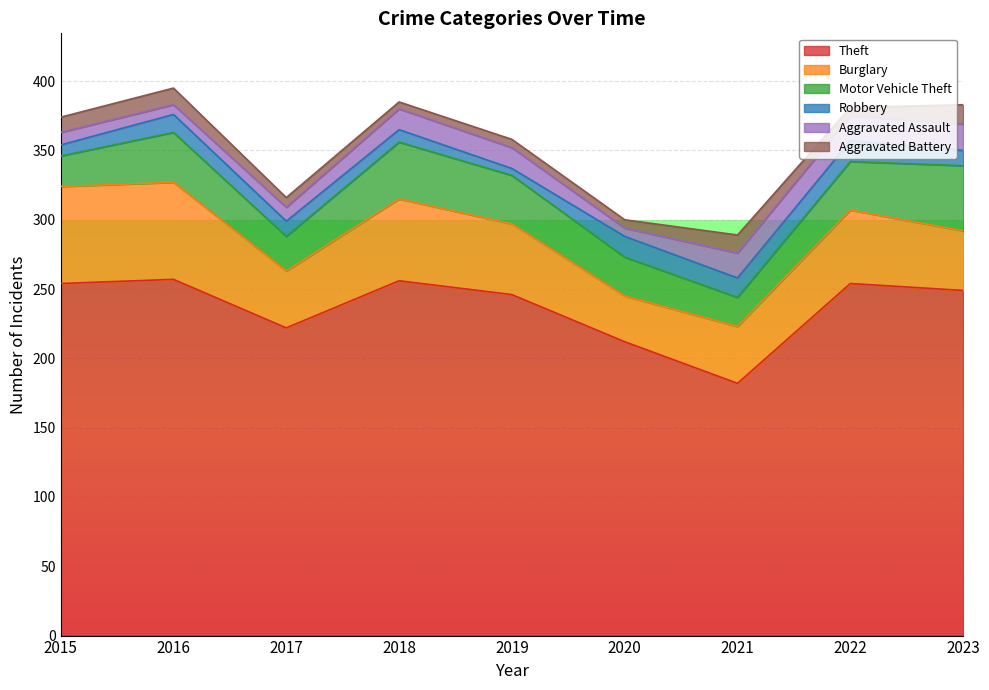

How many data points in Aggravated Battery are less than 7?

4